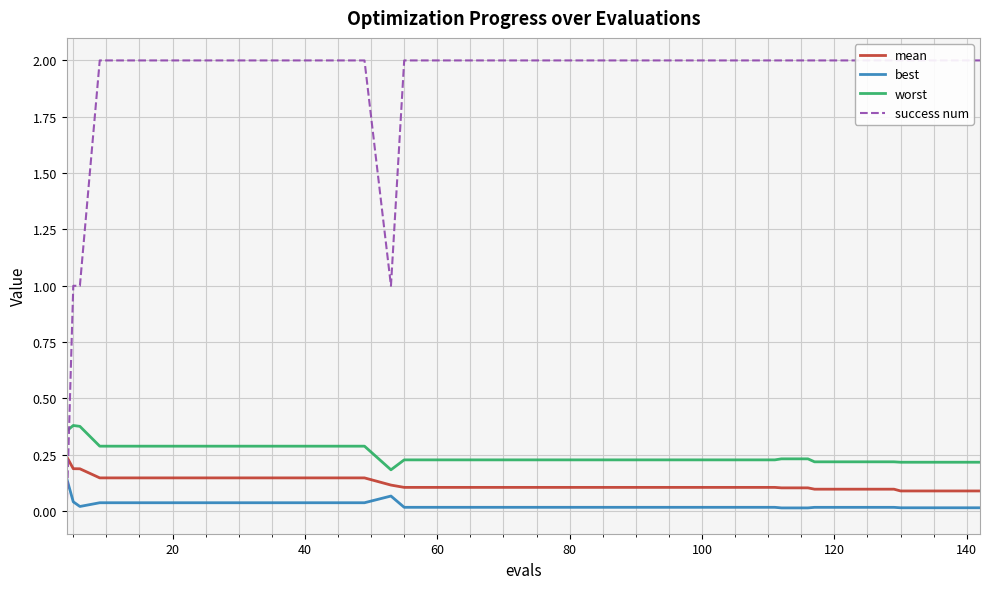

Which series has the largest total across all categories?

success num